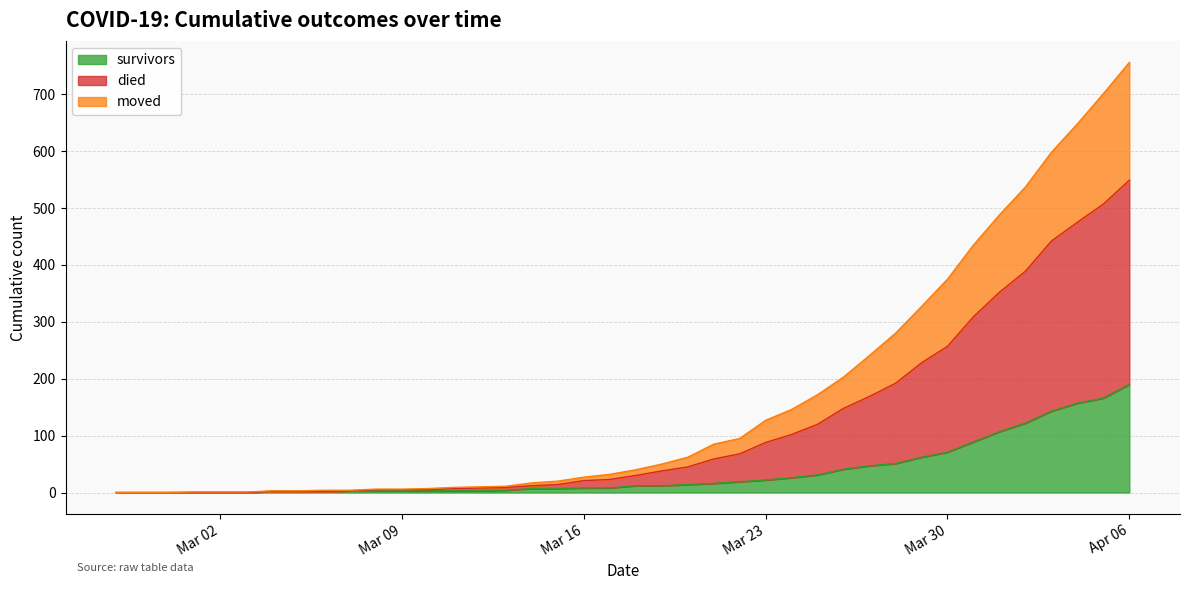

What is the highest value of the survivors series?

190